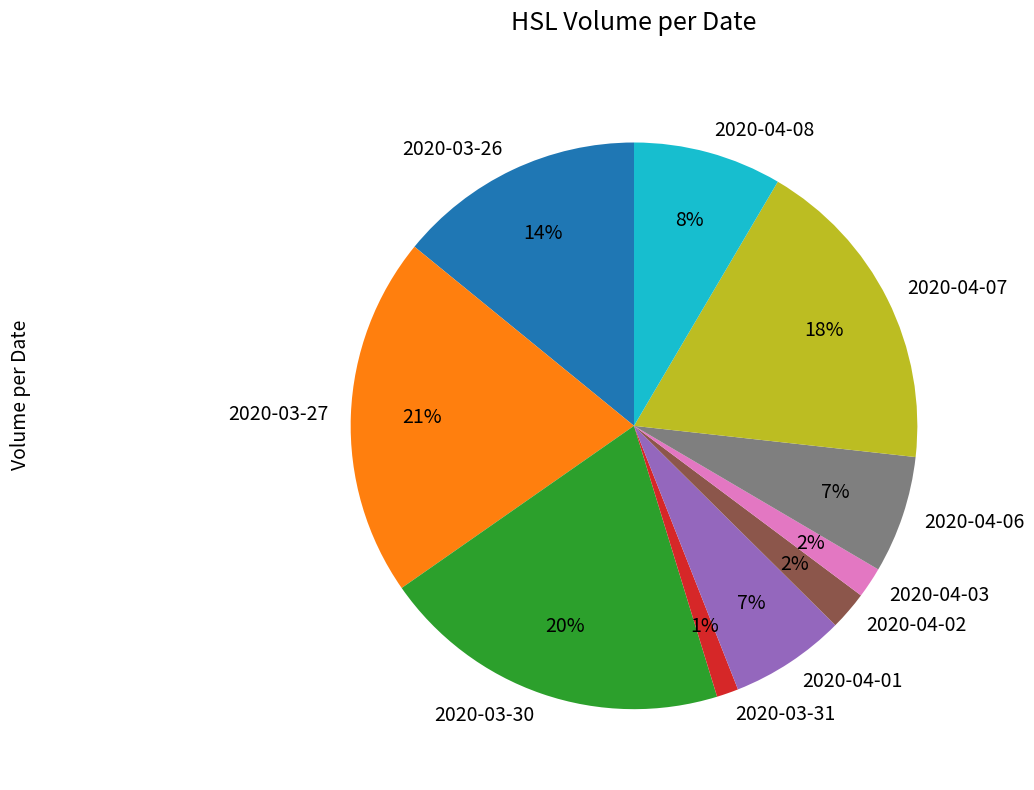

Which category has the smallest portion of the pie?

2020-03-31